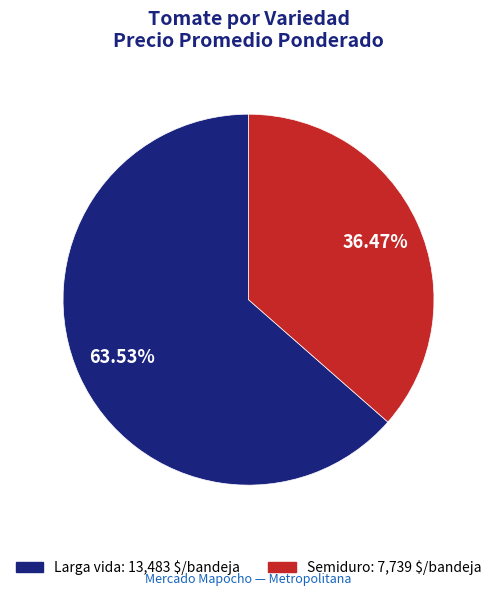

How many segments does this pie chart have?

2